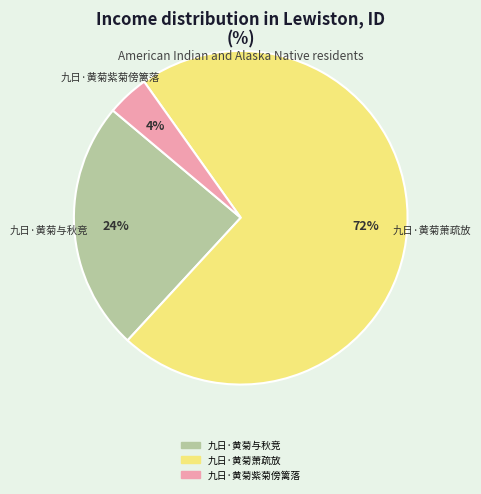

What is the largest slice in the pie chart?

九日·黄菊萧疏放